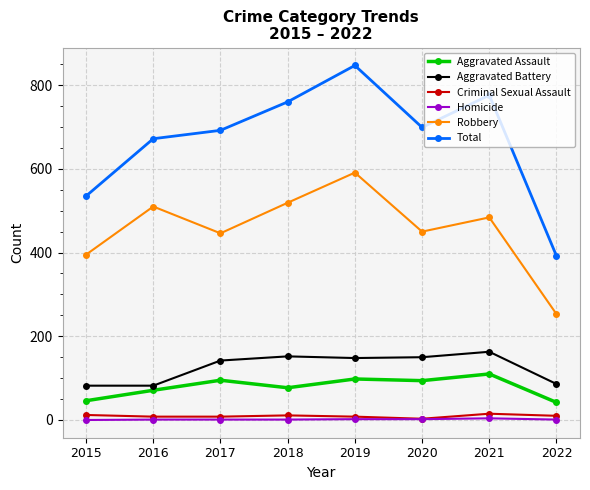

True or false: Aggravated Battery has more than 2 interior local peaks.

False